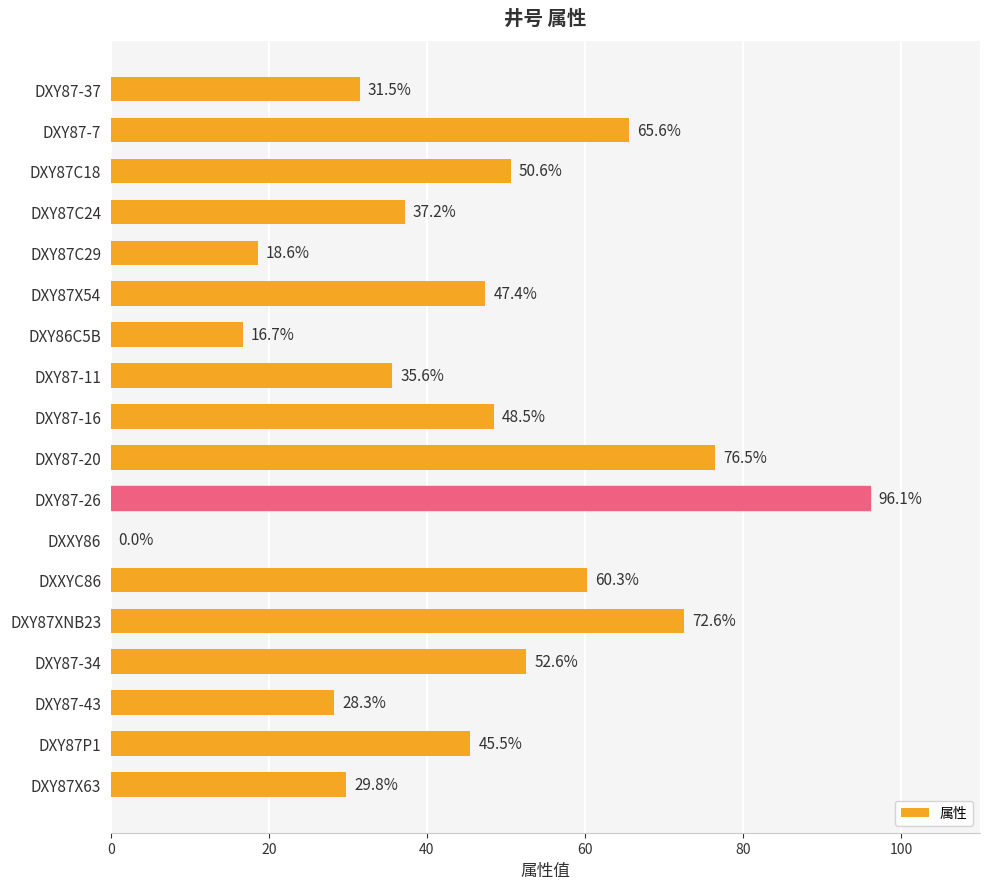

Where is the data nearest to the value 48?

DXY87-16